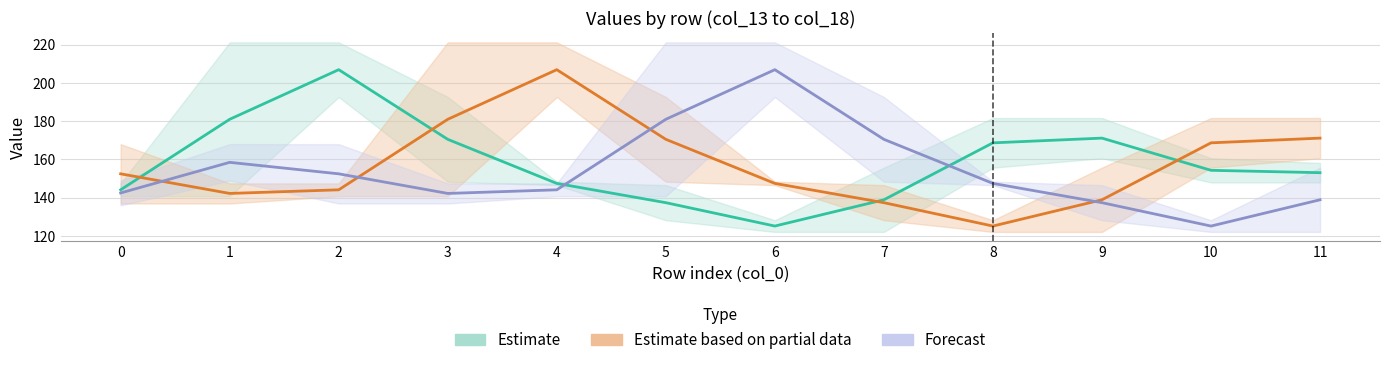

True or false: Estimate based on partial data has a value of 79.1 at 4.

False